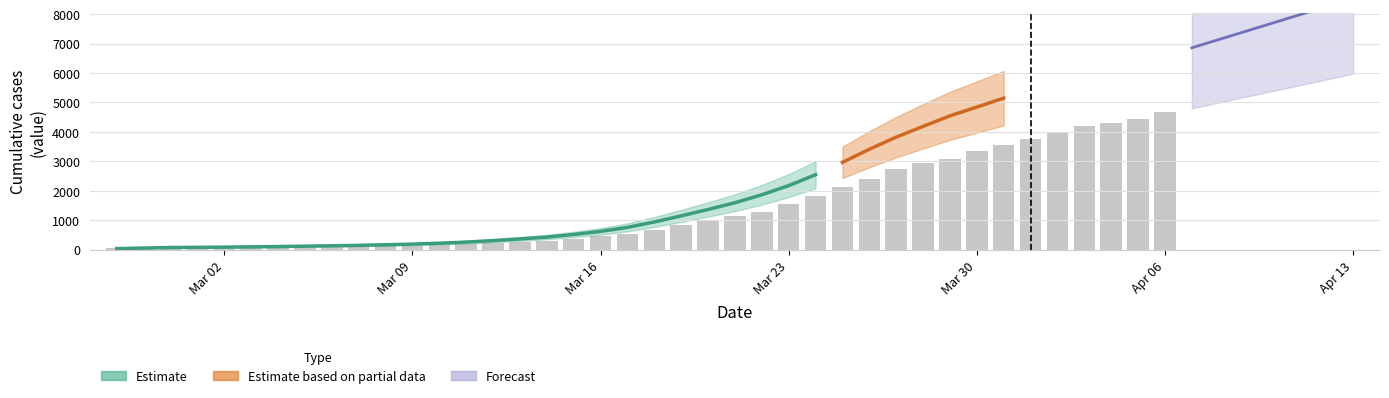

Approximately how many times larger is the value at 2020-03-27 compared to 2020-03-04?

38.2